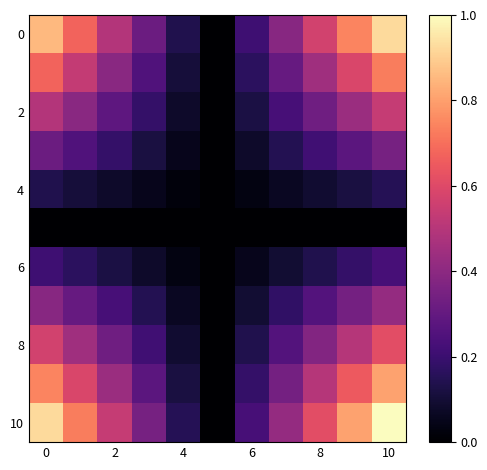

Which series has the widest spread of values?

10